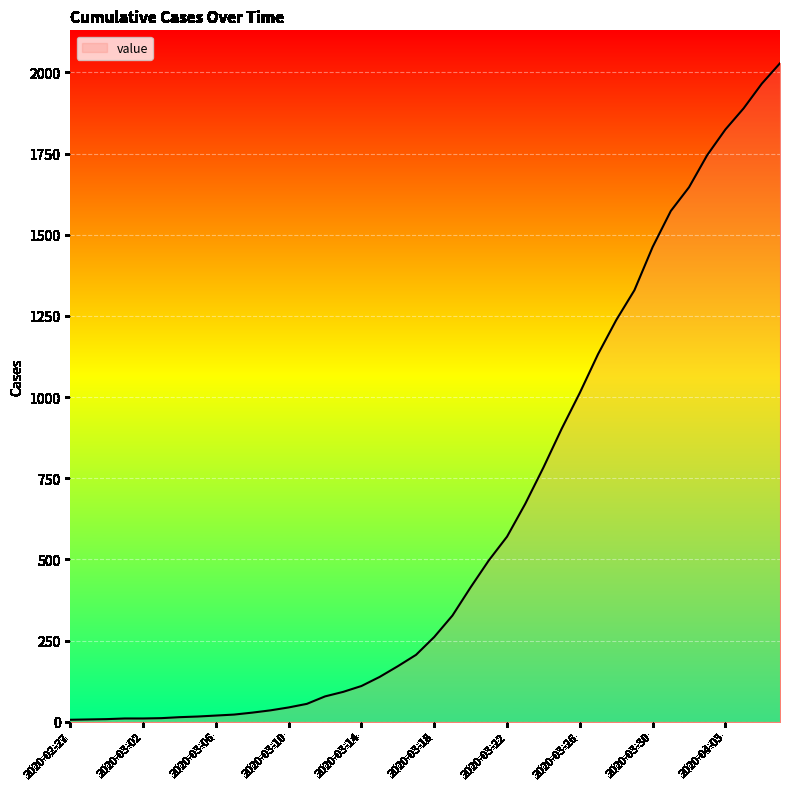

What is the greatest value displayed?

2028